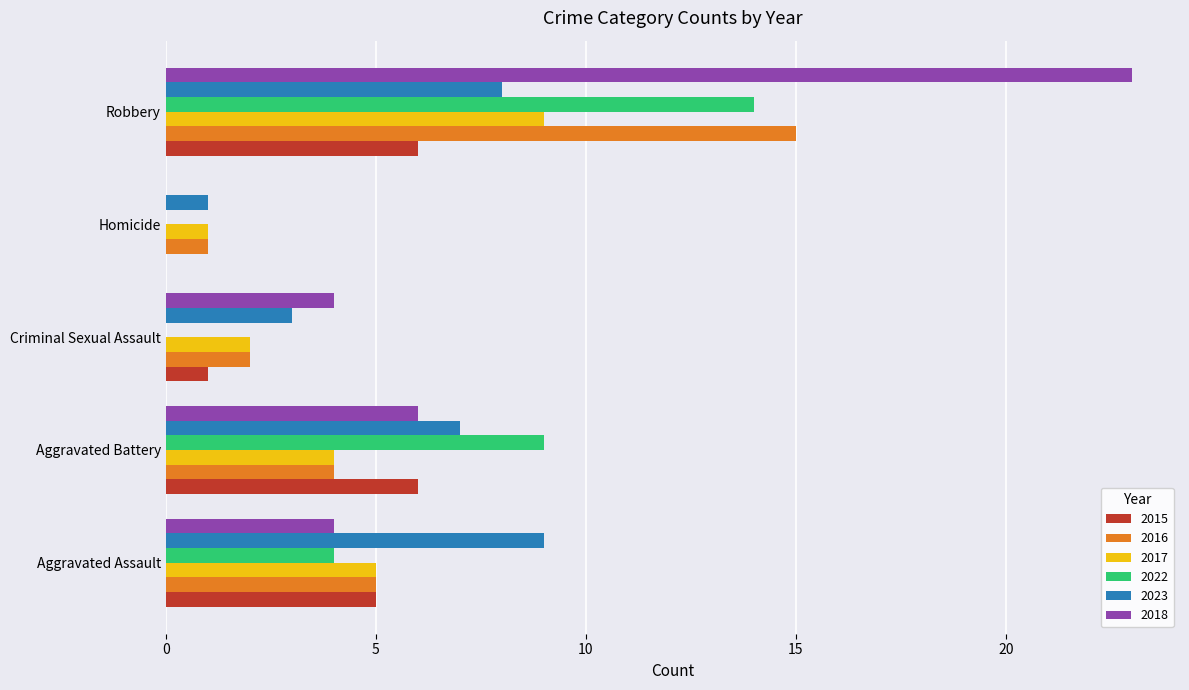

At which label does 2016 reach its peak?

Robbery